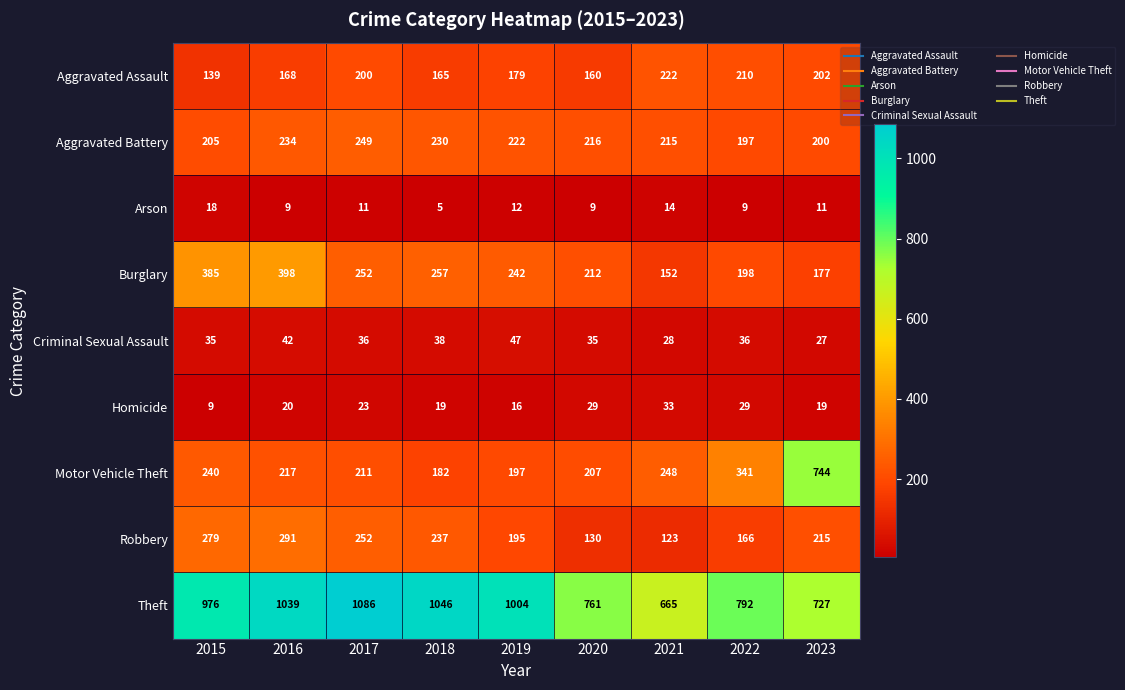

How many categories are shown in the chart?

9